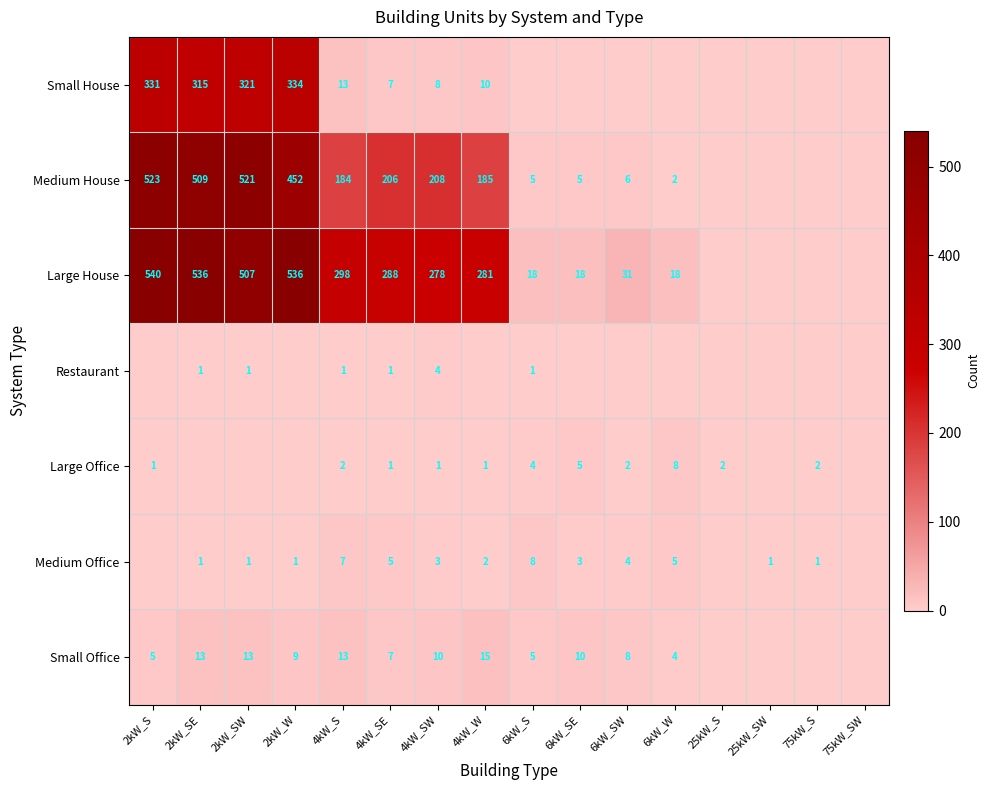

What is the total value across all series at 4kW_SE?

515